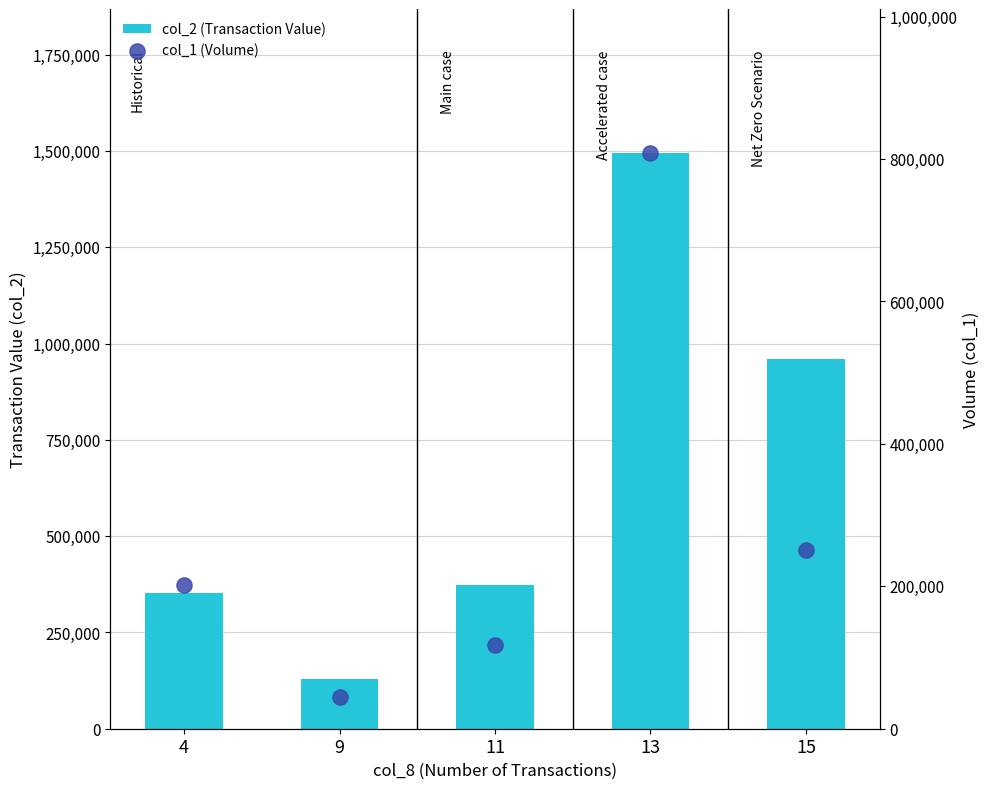

What is the total value across all series at 9?

173100